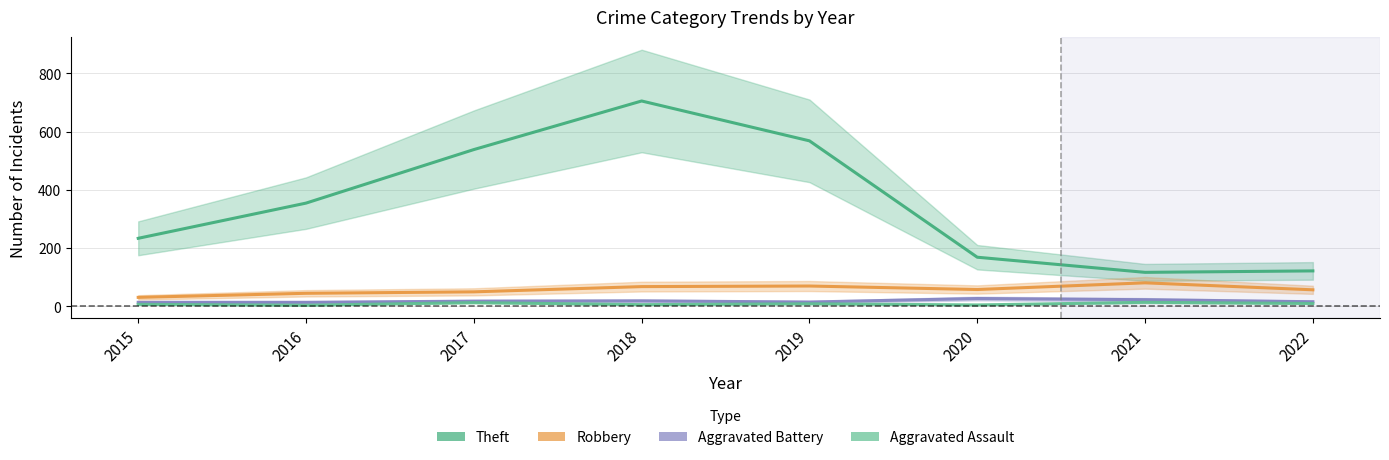

True or false: Theft and Robbery intersect in this chart.

False